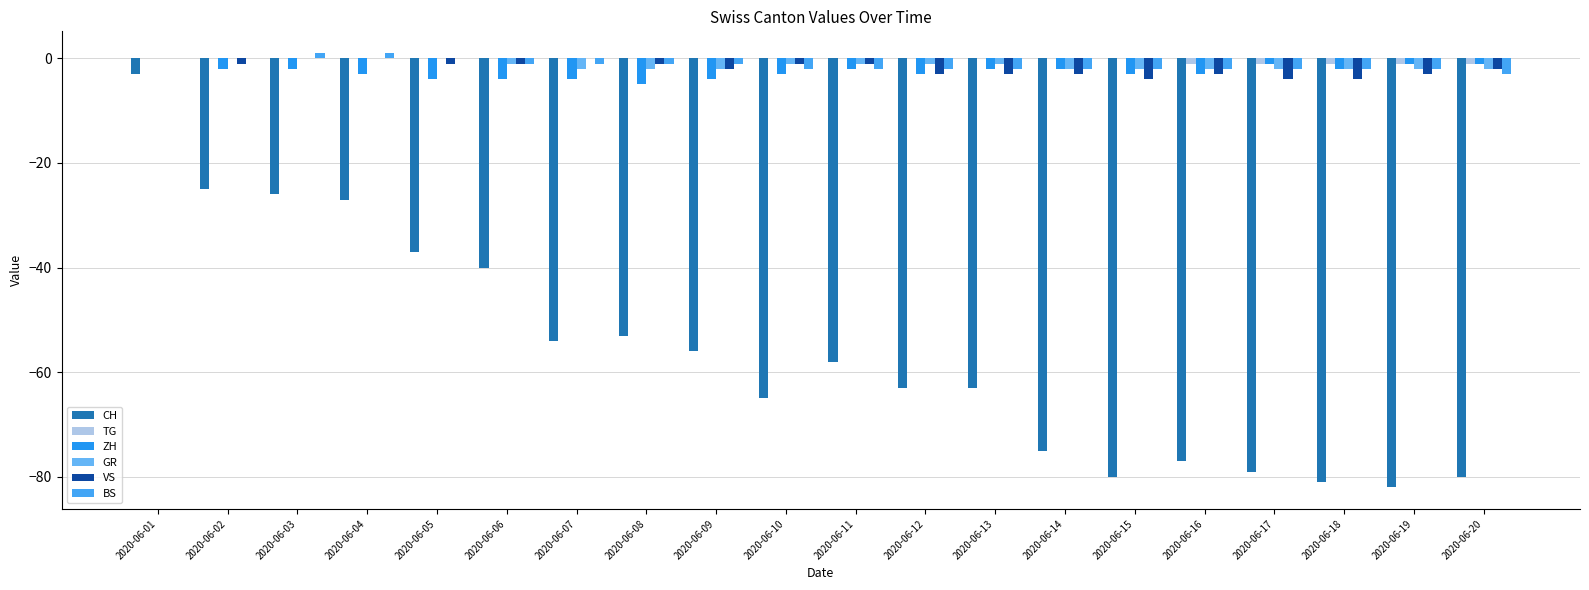

At which label is CH closest to -42?

2020-06-06